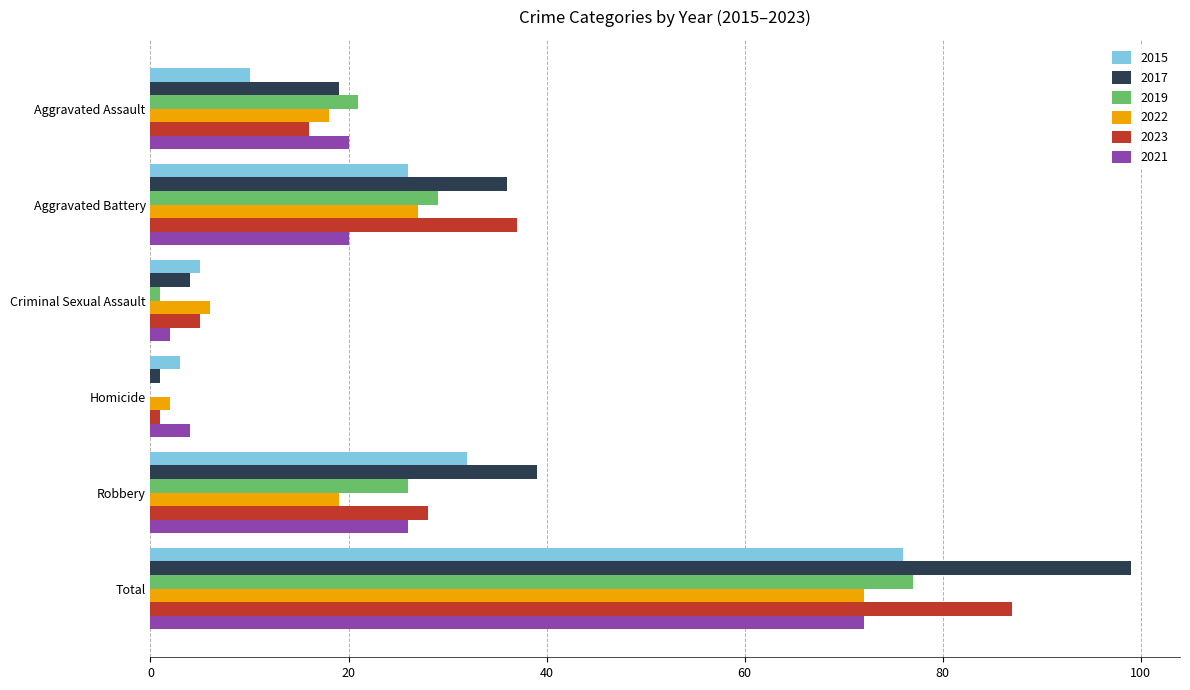

Is it true that 2015 equals 48 at Robbery?

False